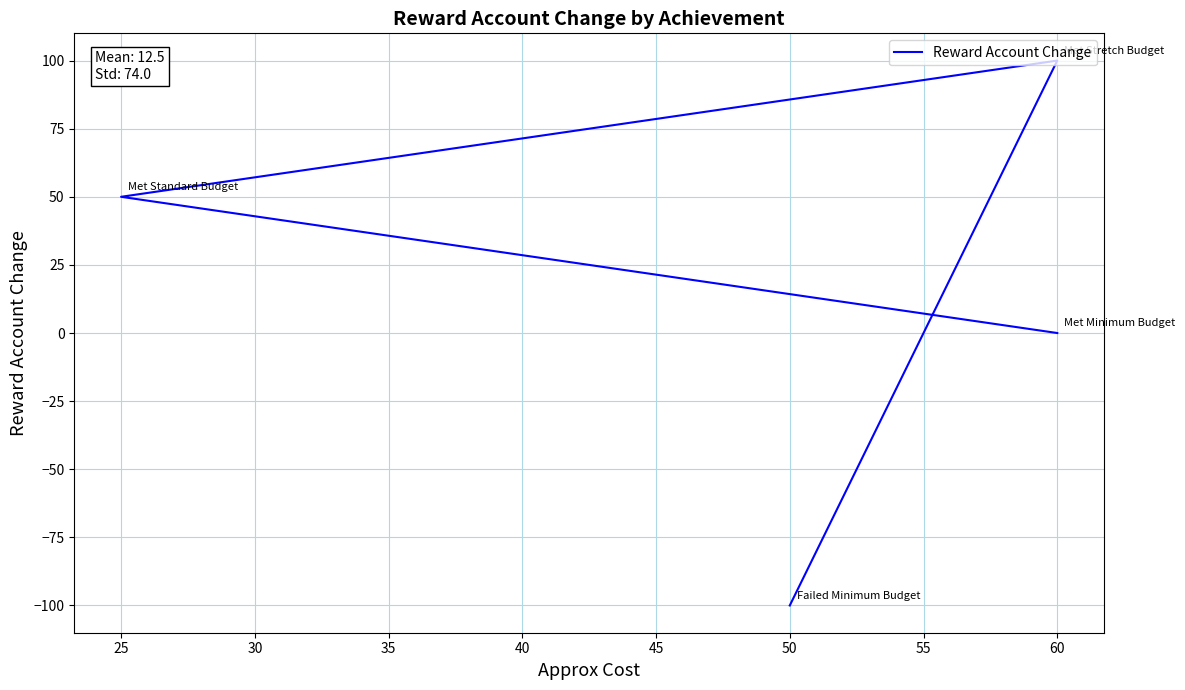

True or false: the data has more than 2 interior local peaks.

False